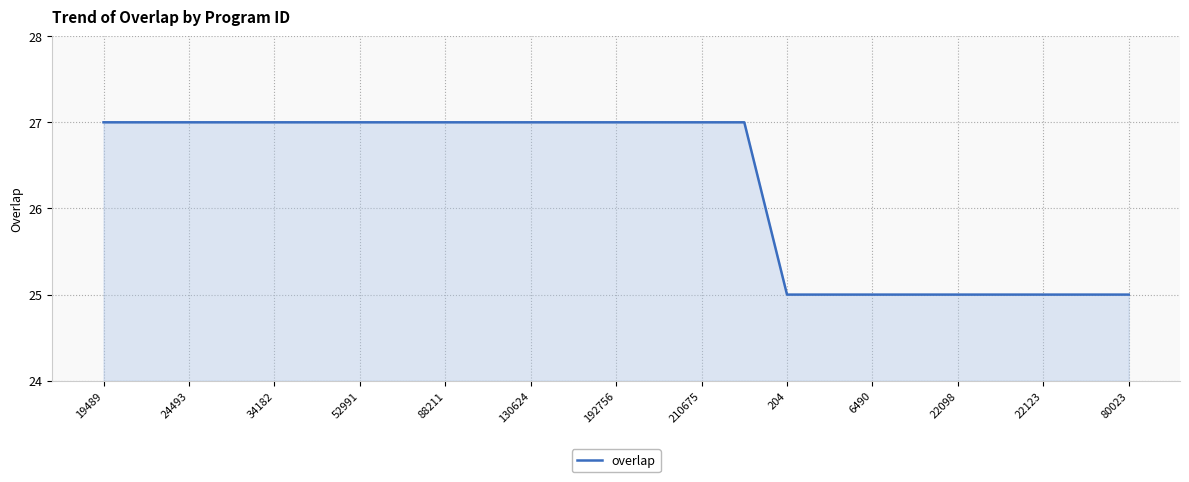

Reading right to left, what are all the values shown in this chart?

25	25	25	25	25	25	25	25	25	27	27	27	27	27	27	27	27	27	27	27	27	27	27	27	27